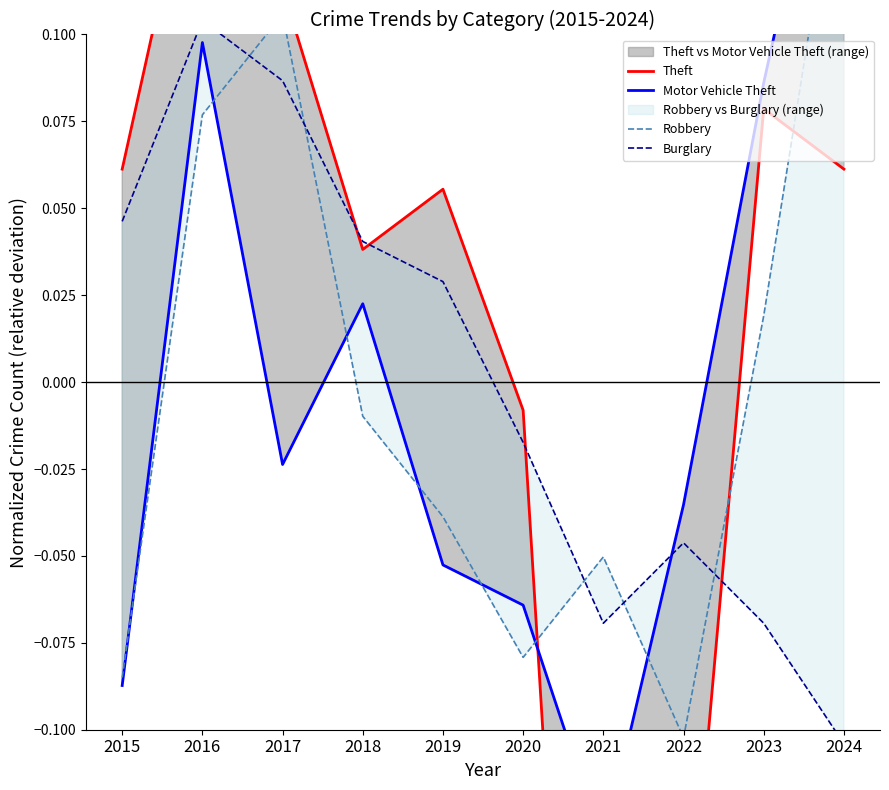

What is the greatest value displayed?

0.2